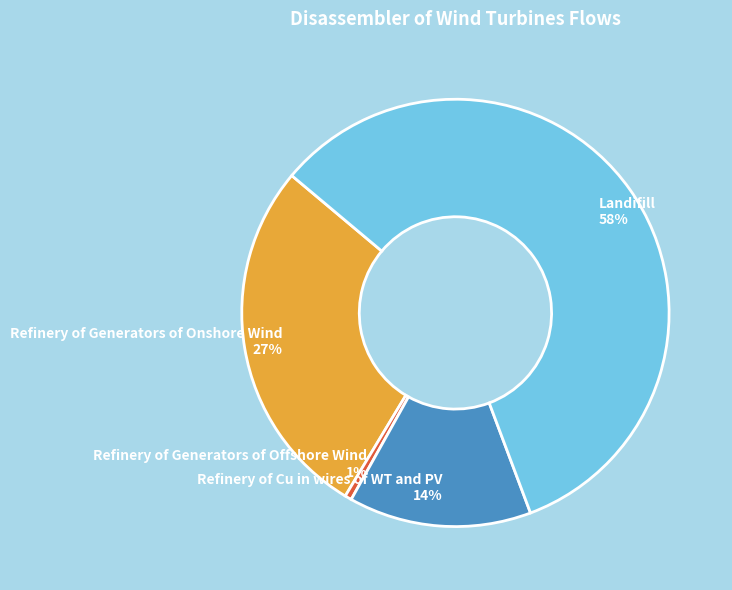

Count the number of slices in the pie.

4